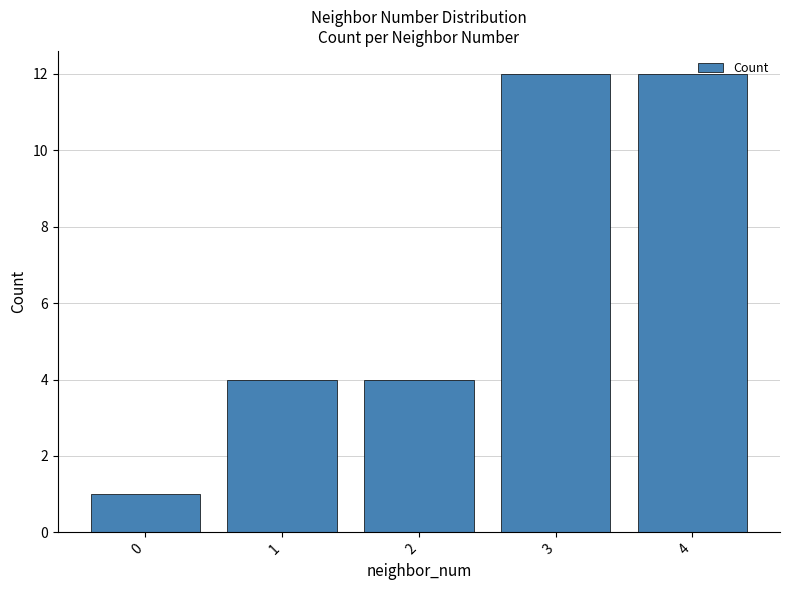

Are the bars grouped side by side (vs. stacked)?

No